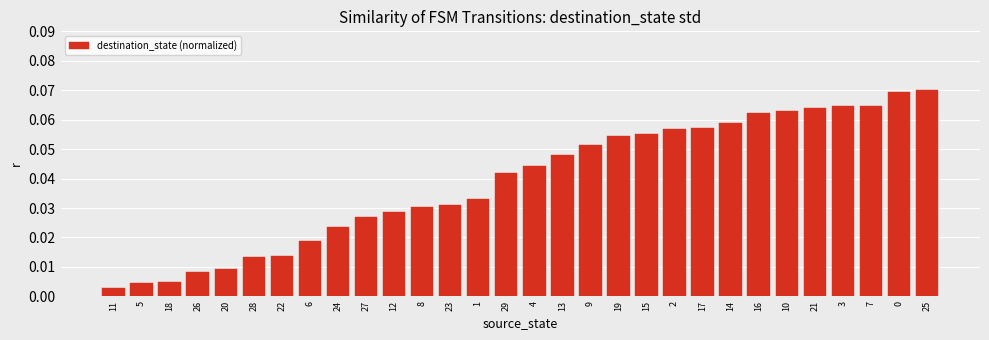

Which has a higher value, 11 or 22?

22